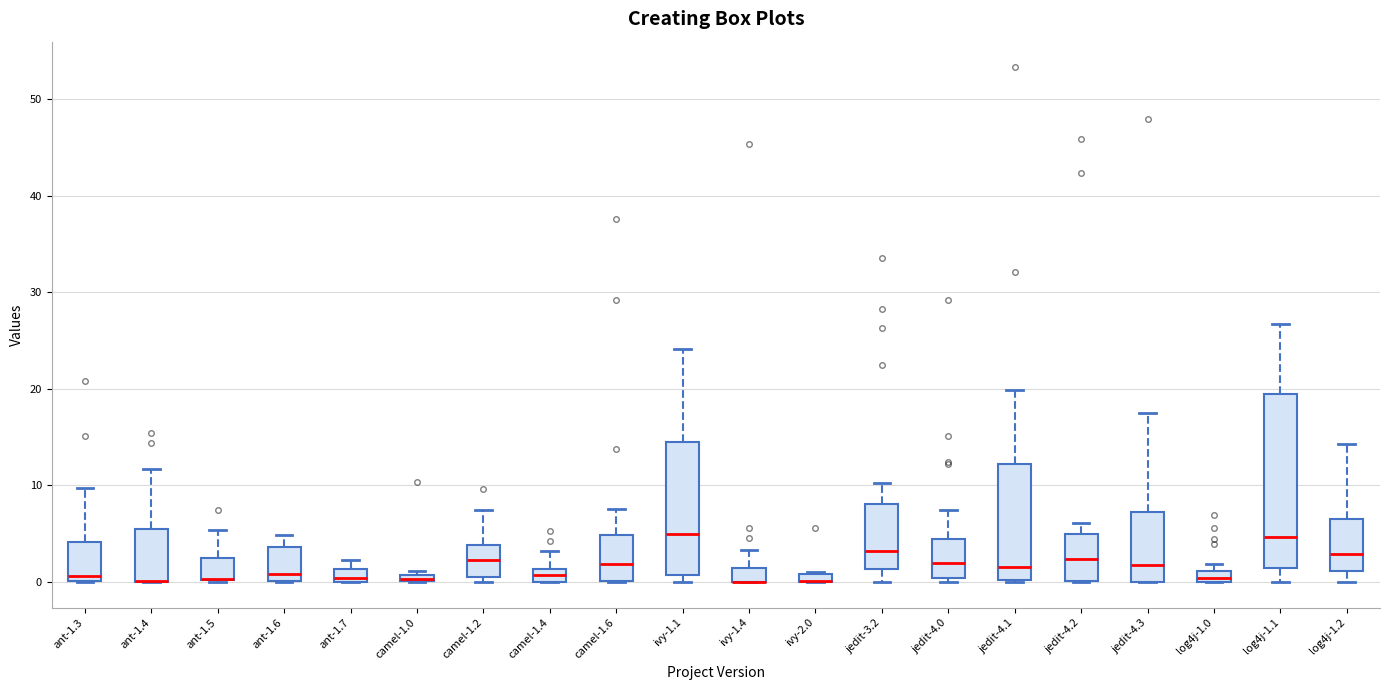

Which box is the tallest, from its lower edge to its upper edge?

log4j-1.1